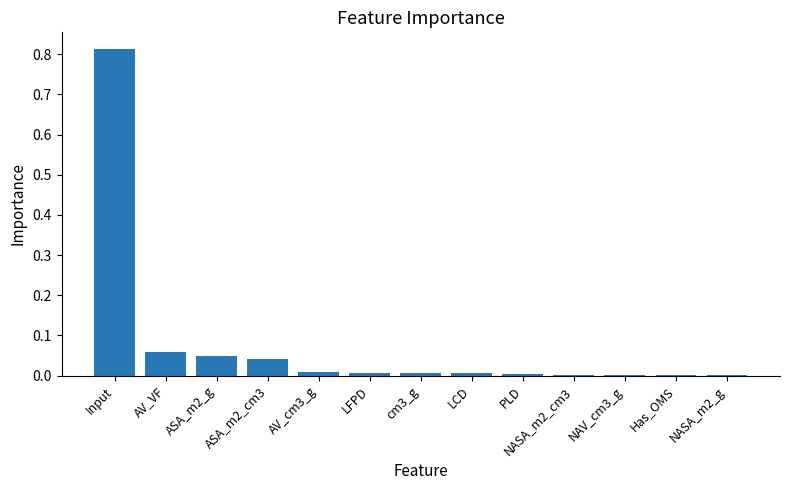

What is the sum of all values?

1.0